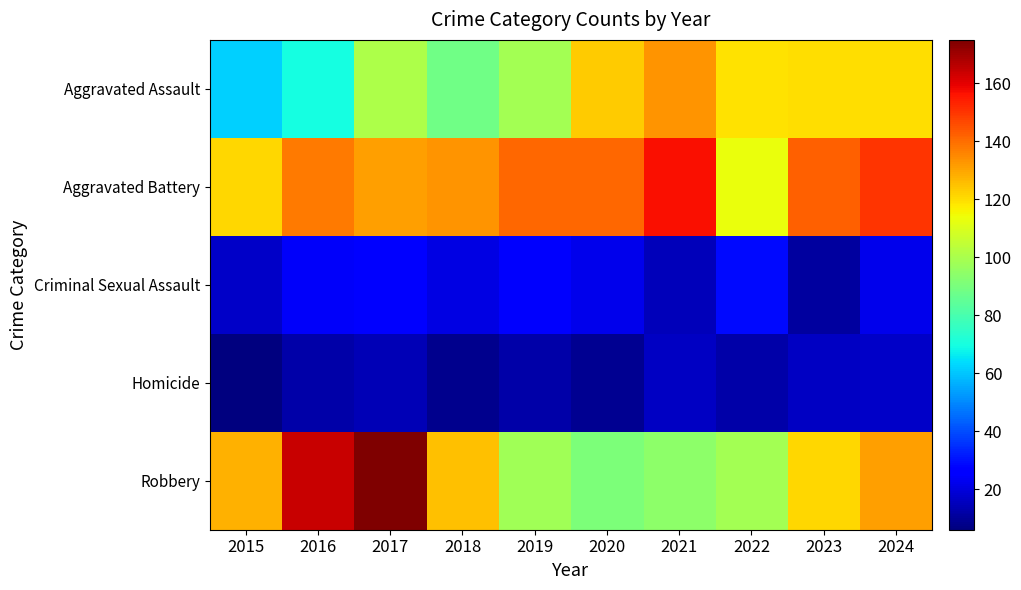

Reading left to right, transcribe all the data shown in this chart.

Aggravated Assault: 2015=62	2016=70	2017=101	2018=88	2019=99	2020=123	2021=133	2022=119	2023=120	2024=120
Aggravated Battery: 2015=121	2016=138	2017=131	2018=133	2019=141	2020=141	2021=157	2022=113	2023=142	2024=150
Criminal Sexual Assault: 2015=17	2016=24	2017=27	2018=21	2019=25	2020=22	2021=15	2022=29	2023=11	2024=22
Homicide: 2015=6	2016=12	2017=14	2018=8	2019=12	2020=9	2021=16	2022=12	2023=16	2024=17
Robbery: 2015=128	2016=164	2017=175	2018=125	2019=98	2020=91	2021=94	2022=99	2023=121	2024=131